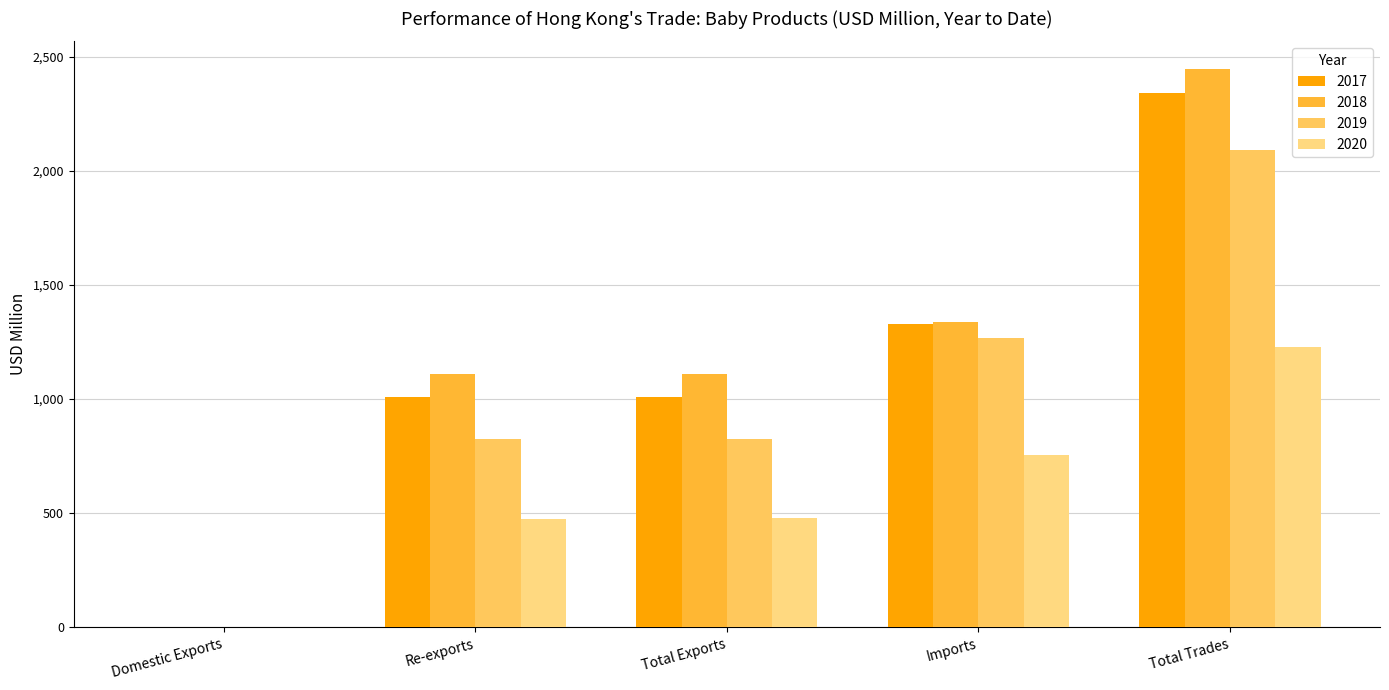

List the series in order of their peak value, lowest first.

2020, 2019, 2017, 2018